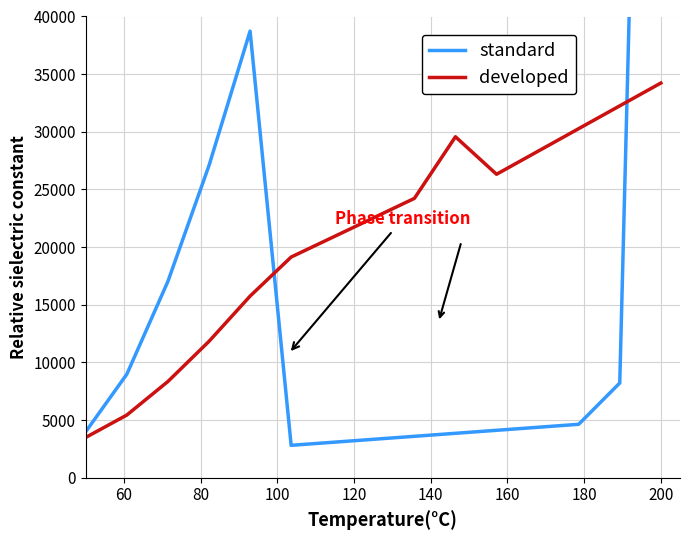

What is the difference between the second highest and second lowest values in the developed series?

26810.6